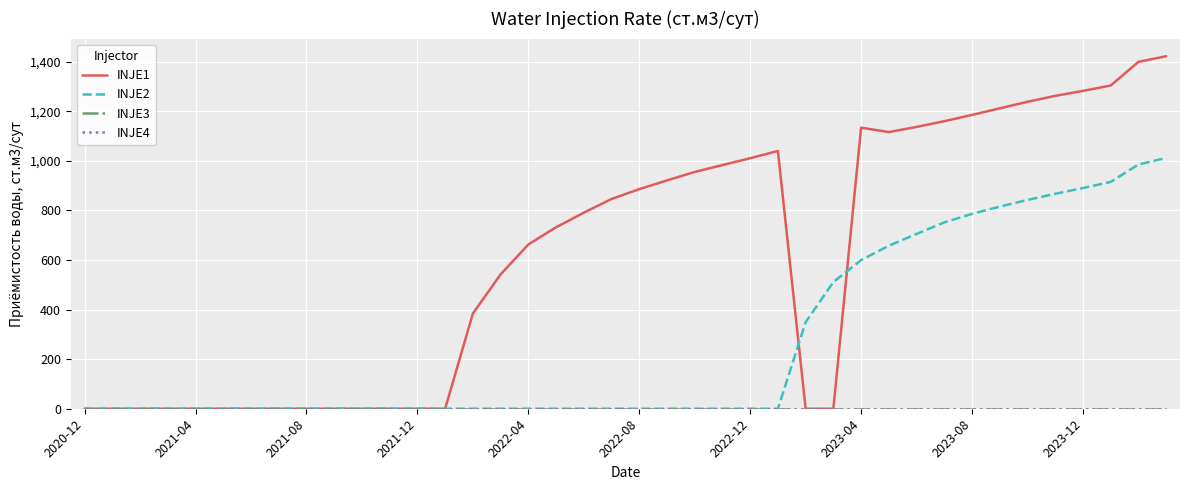

Does the chart display data point markers on the line(s)?

No